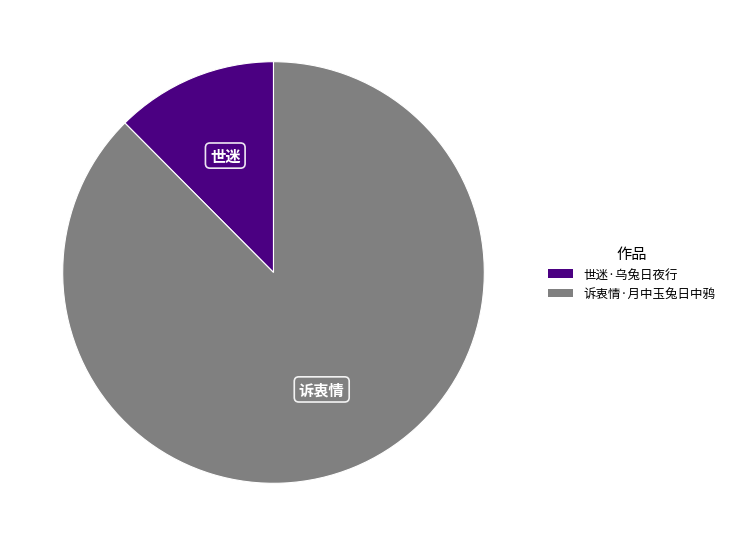

The 世迷·乌兔日夜行 slice represents 27% of the pie. True or false?

False